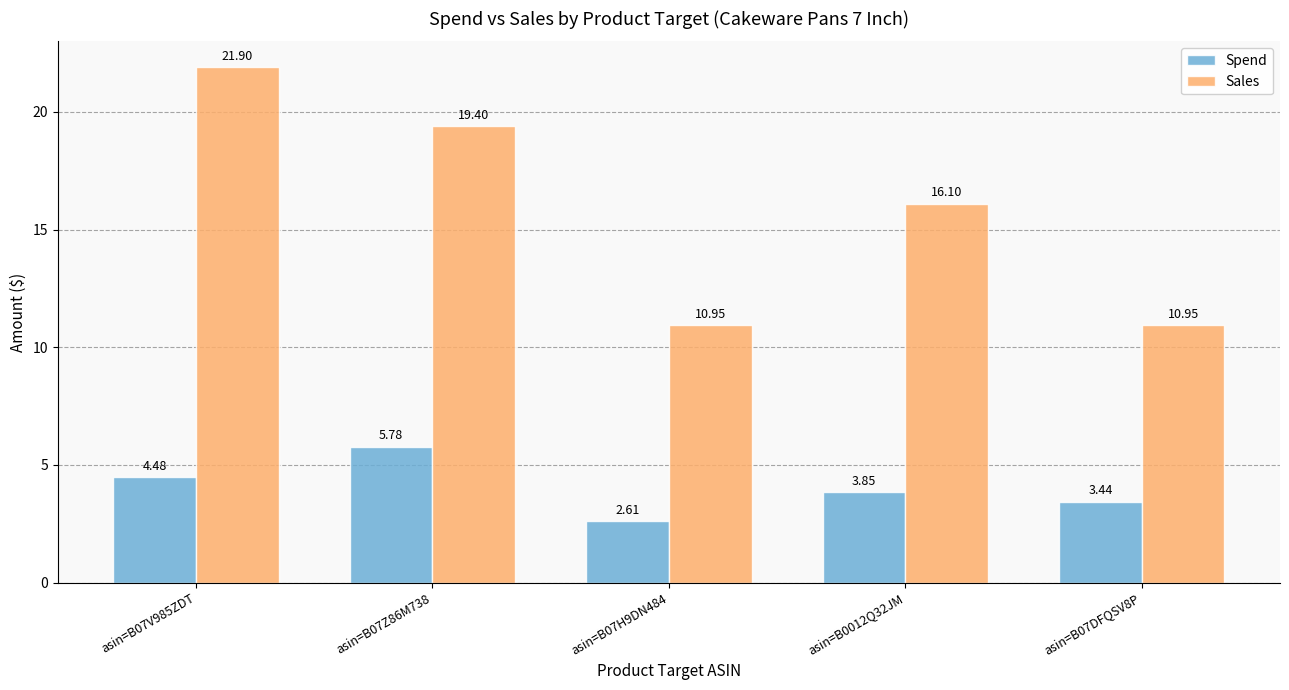

What is the label of the 2nd bar from the right?

asin=B0012Q32JM